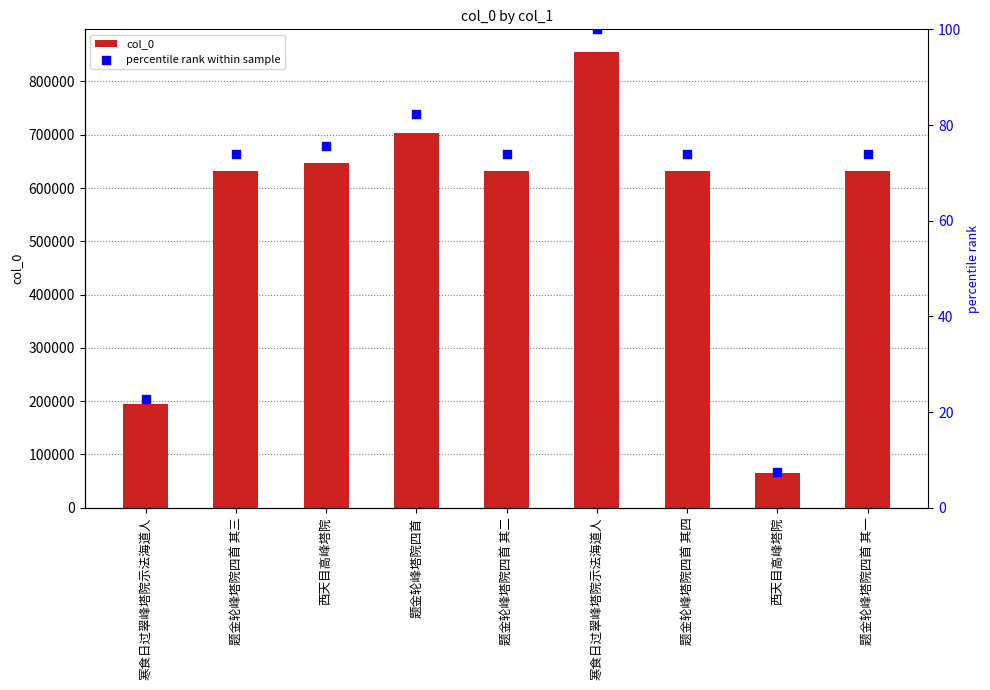

Which series reaches the minimum Y coordinate?

percentile rank within sample